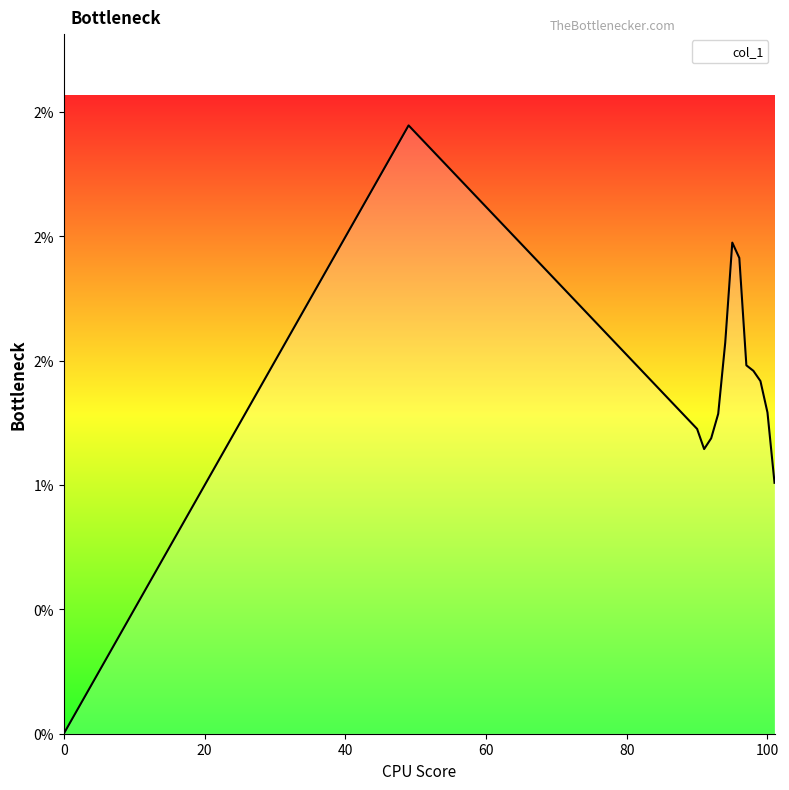

How many values are between 0 and 1?

14